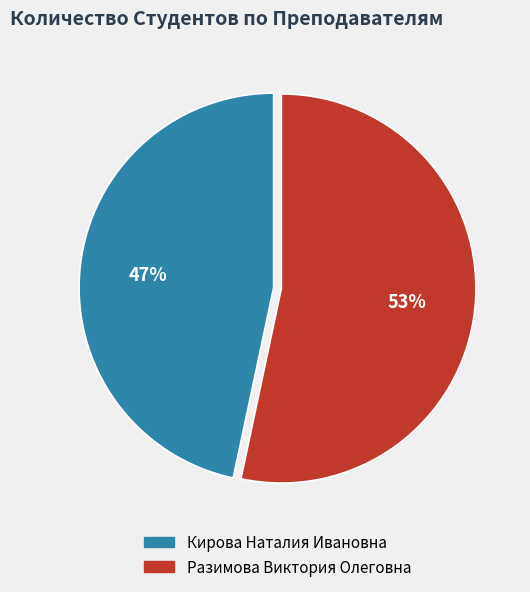

To the nearest percent, what is the combined percentage of Разимова Виктория Олеговна and Кирова Наталия Ивановна?

100%